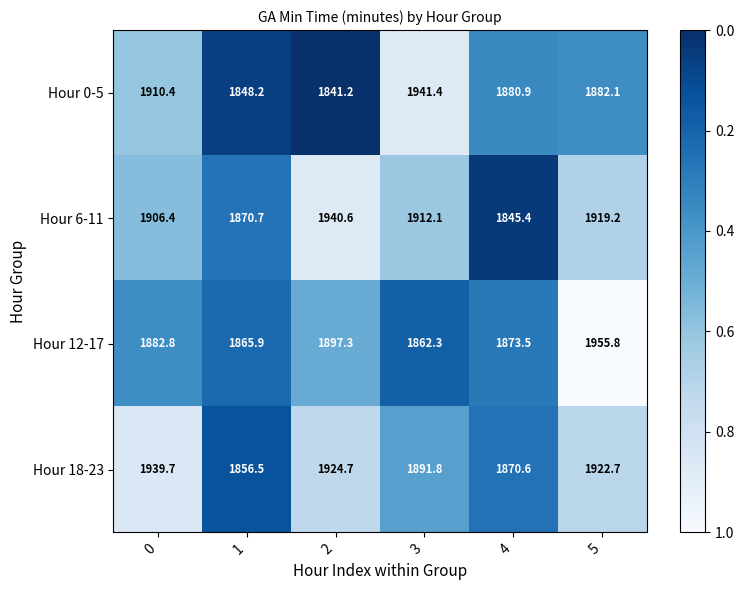

What is the spread (max minus min) of values at 5?

73.7